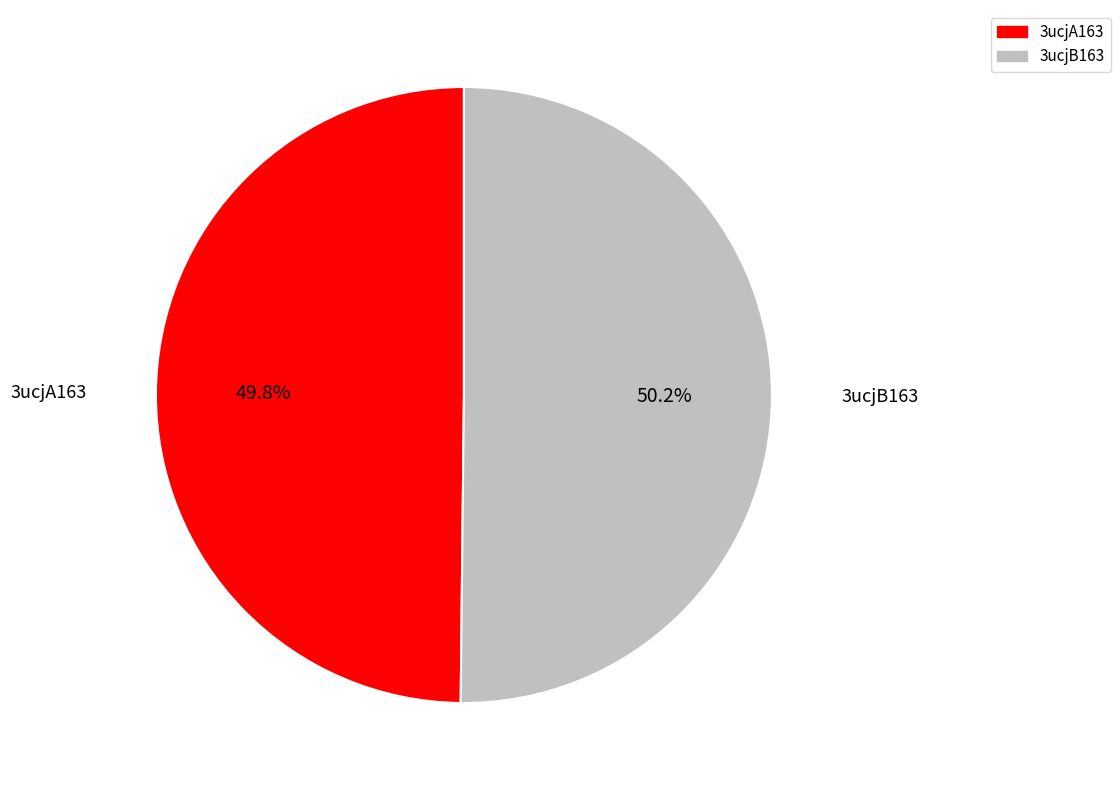

What percentage is the 3ucjB163 slice, to the nearest percent?

50%